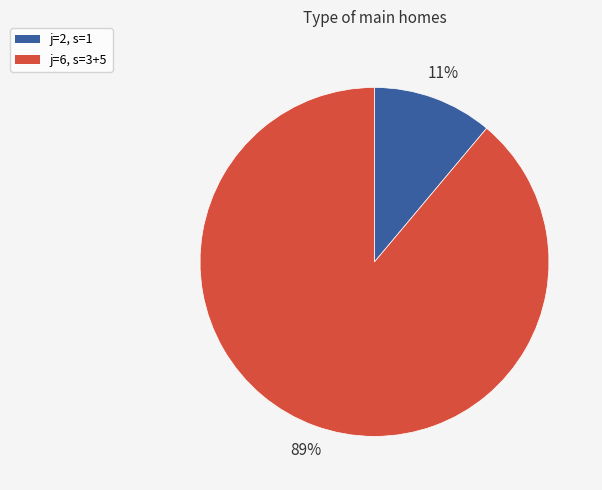

Is it true that j=2, s=1 is 25% of the pie?

False